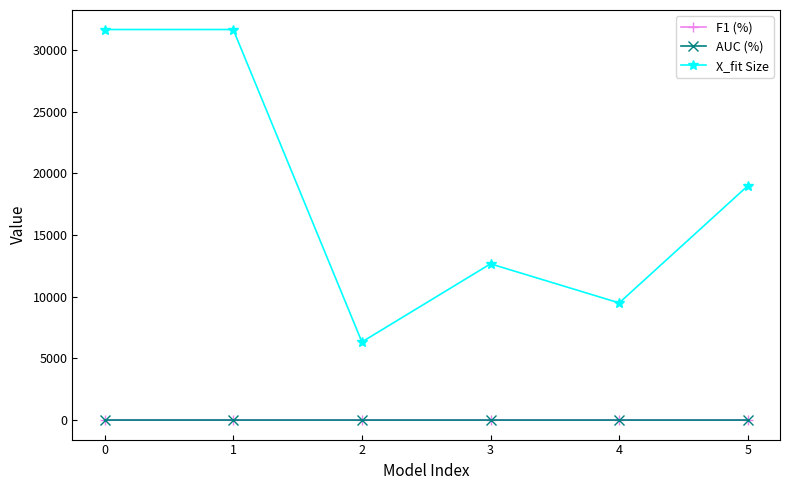

Count the number of data series in this chart.

3